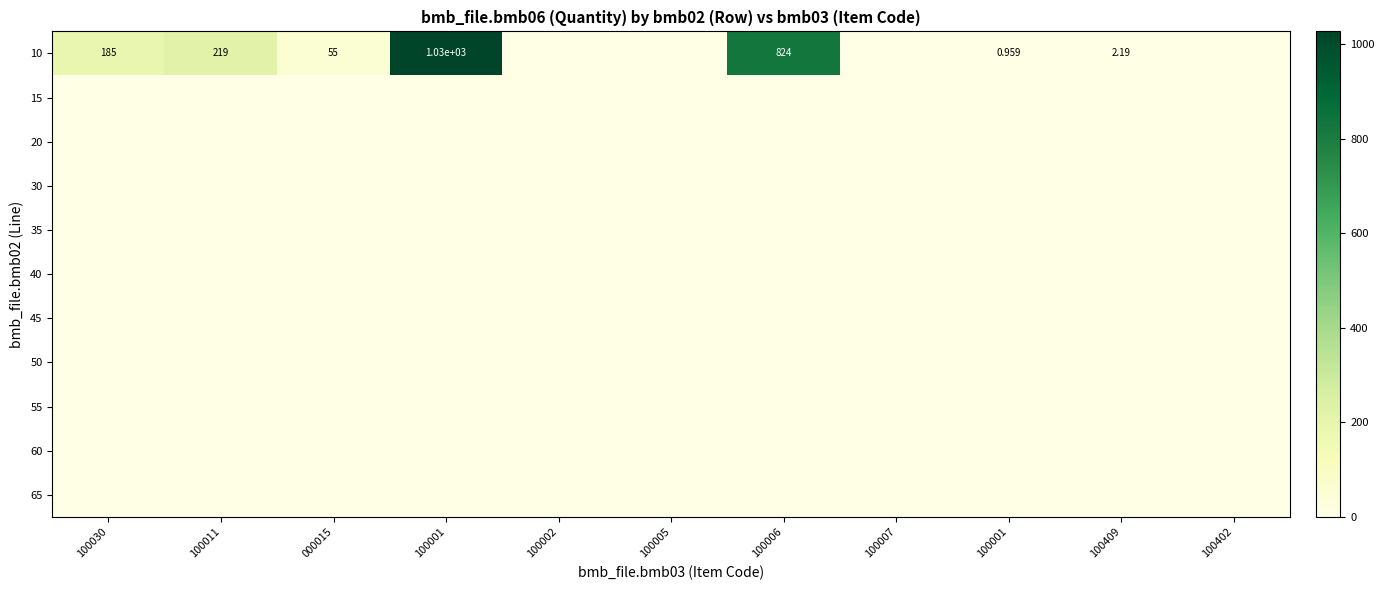

Which series has the widest spread of values?

10